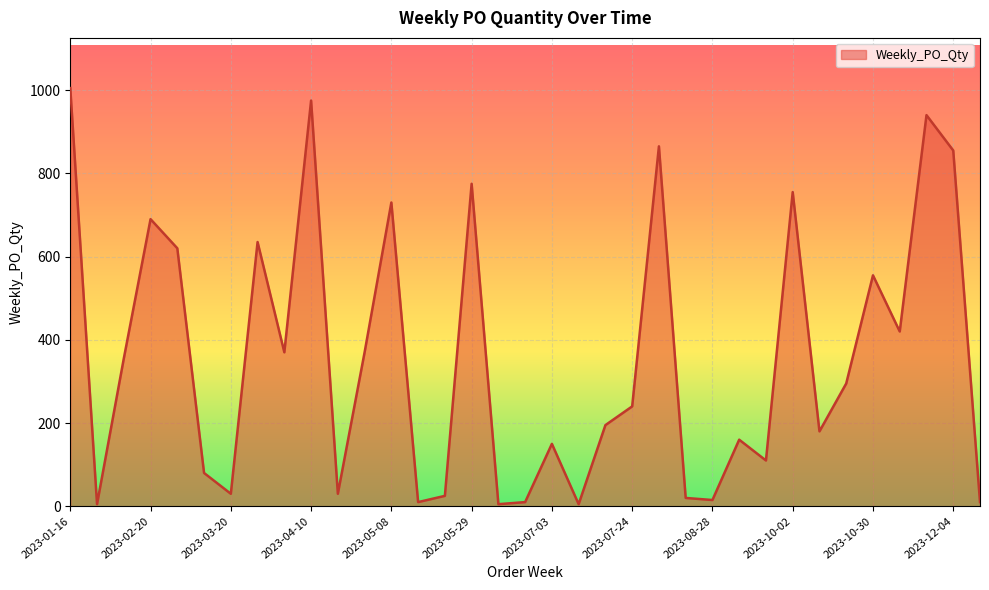

How many lines are shown in the chart?

1